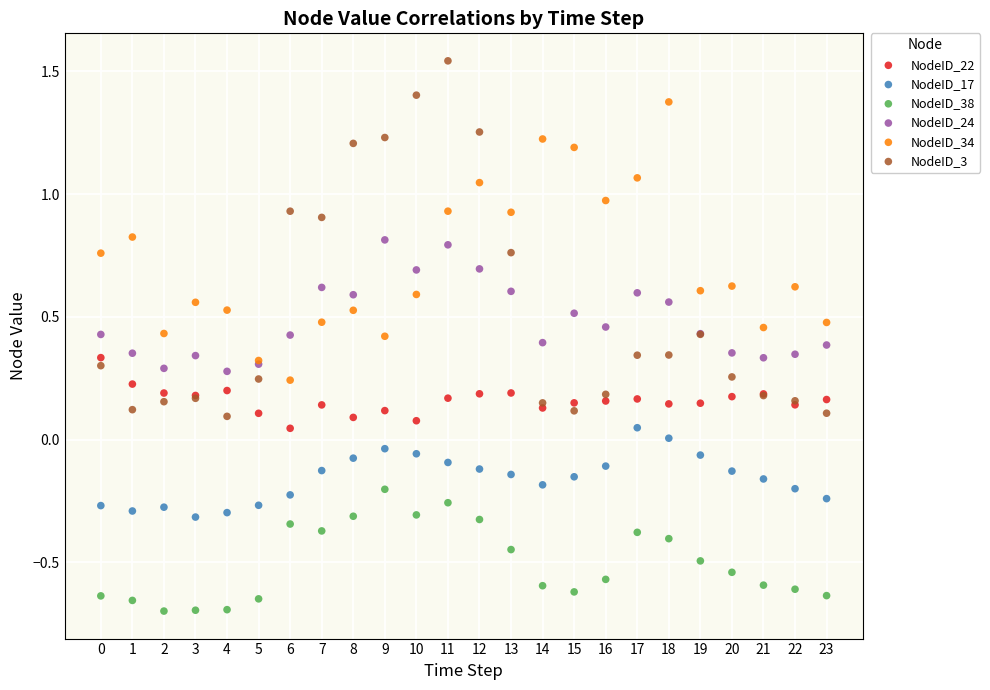

Which series contains the highest Y value?

NodeID_3